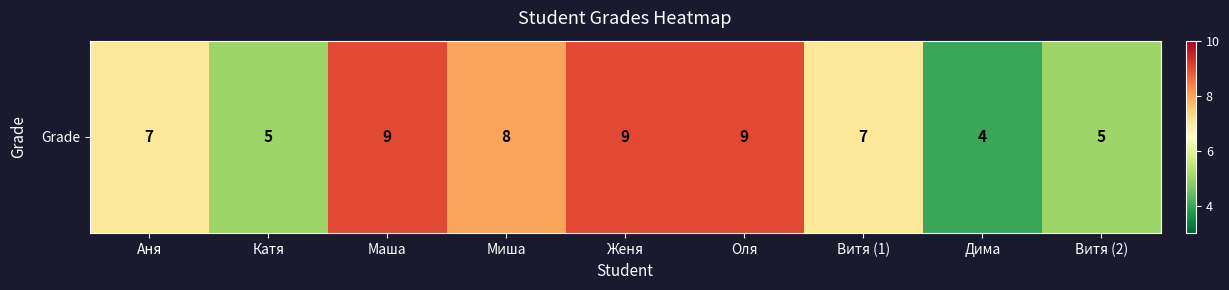

Reading right to left, transcribe all the data shown in this chart.

5	4	7	9	9	8	9	5	7